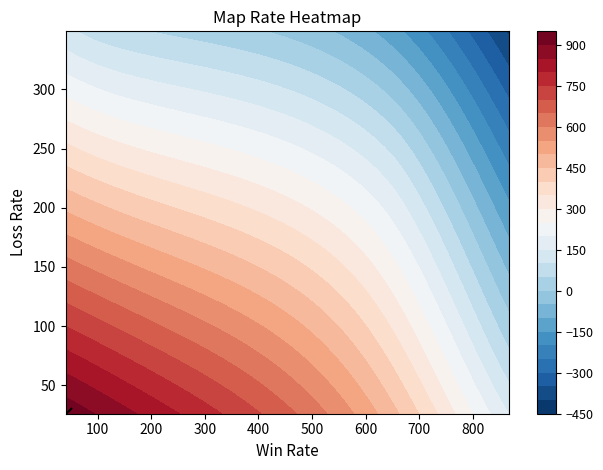

The 1130943813 series shows 56 at 2. True or false?

False